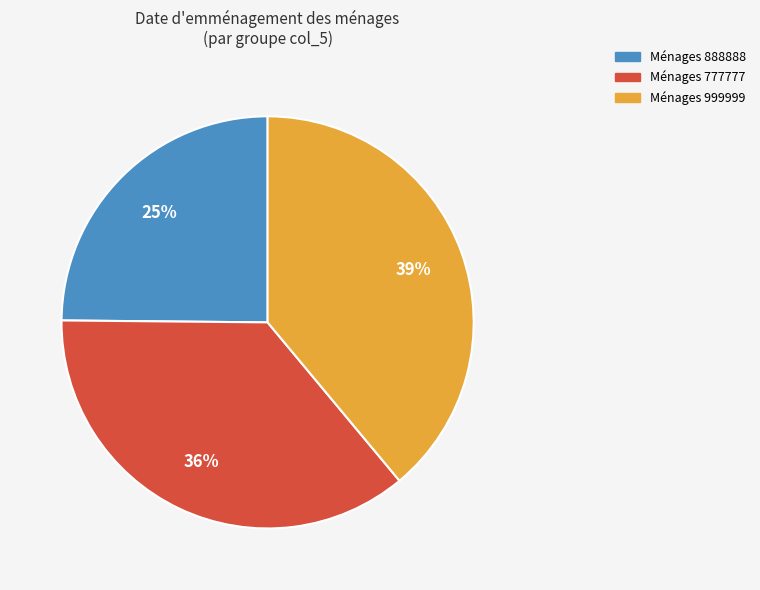

How many segments does this pie chart have?

3